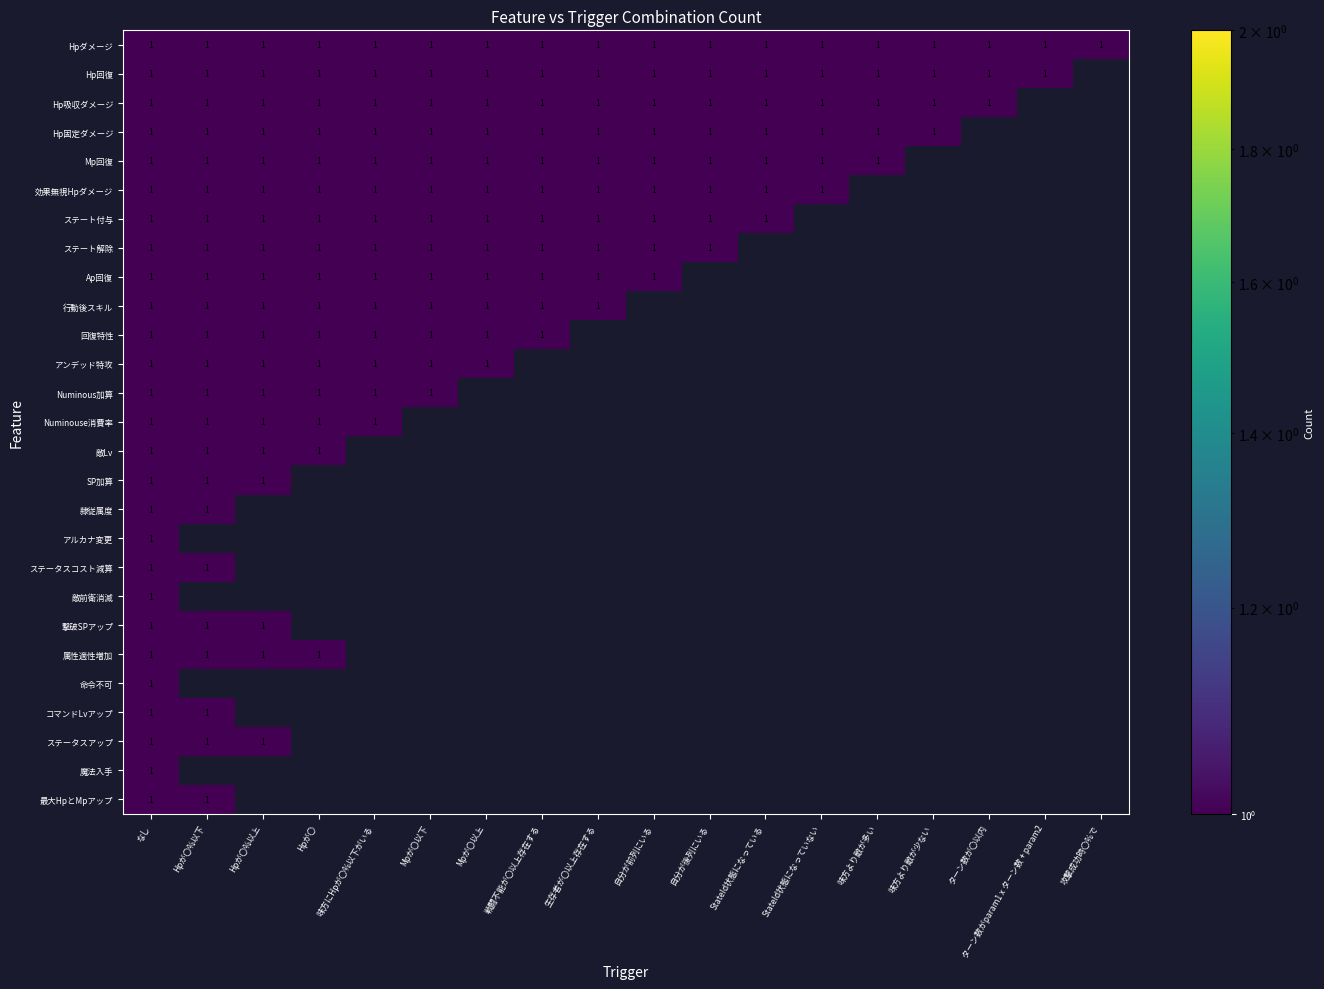

At how many categories does at least one series exceed 0?

18